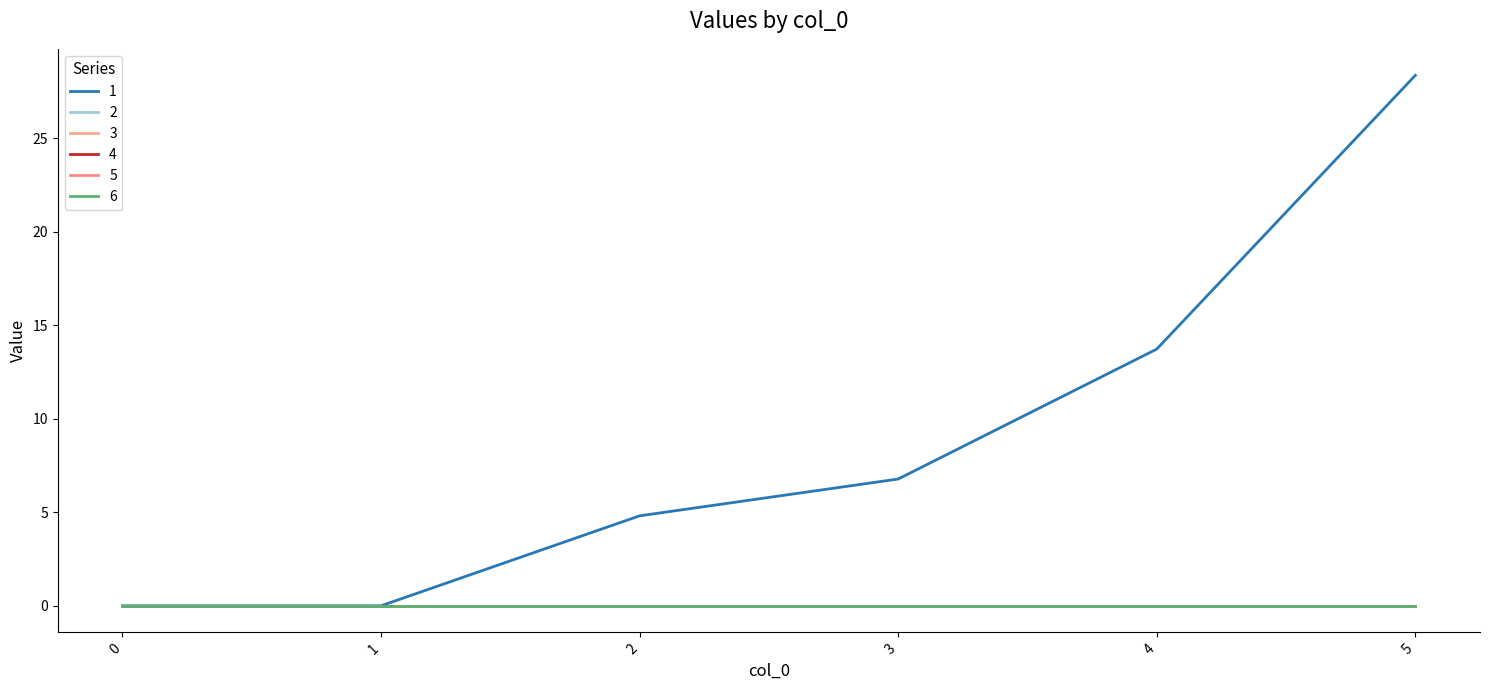

At 3, list the series in order from smallest to largest.

2, 3, 4, 5, 6, 1